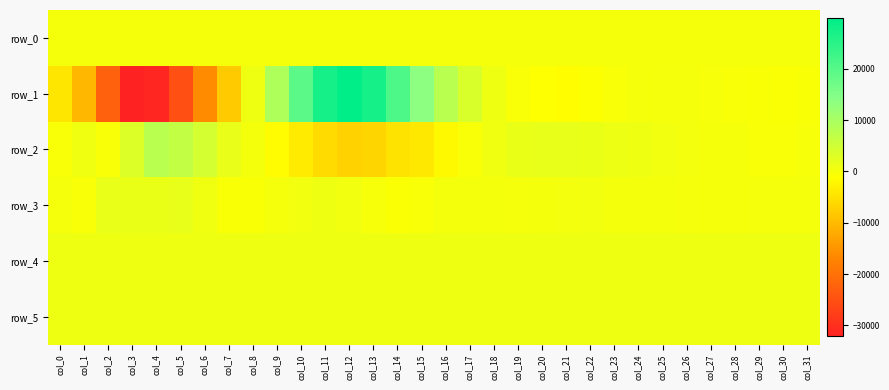

What is the total value across all series at col_26?

2127.4